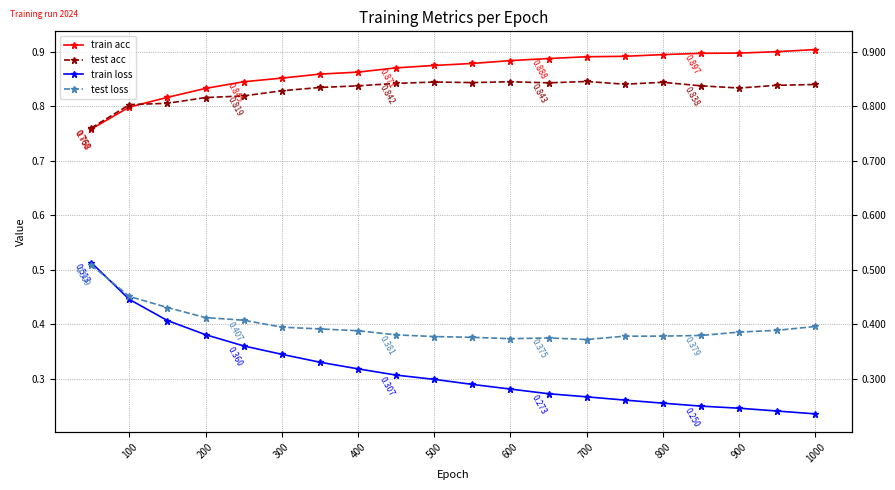

The train loss series shows 0.5 at 12. True or false?

False